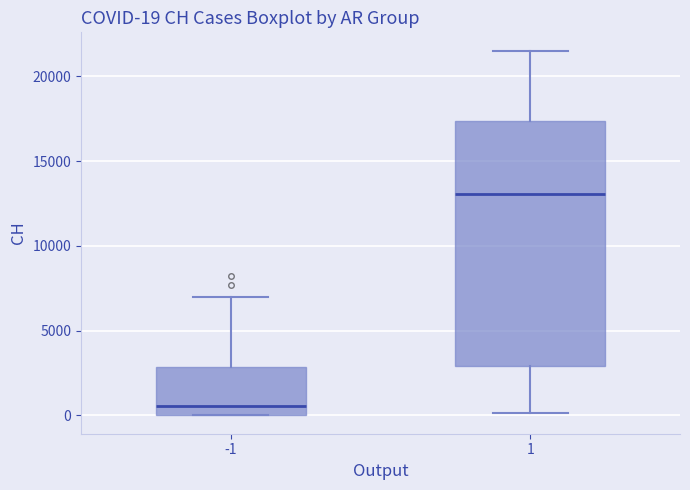

Which box is the tallest, from its lower edge to its upper edge?

1